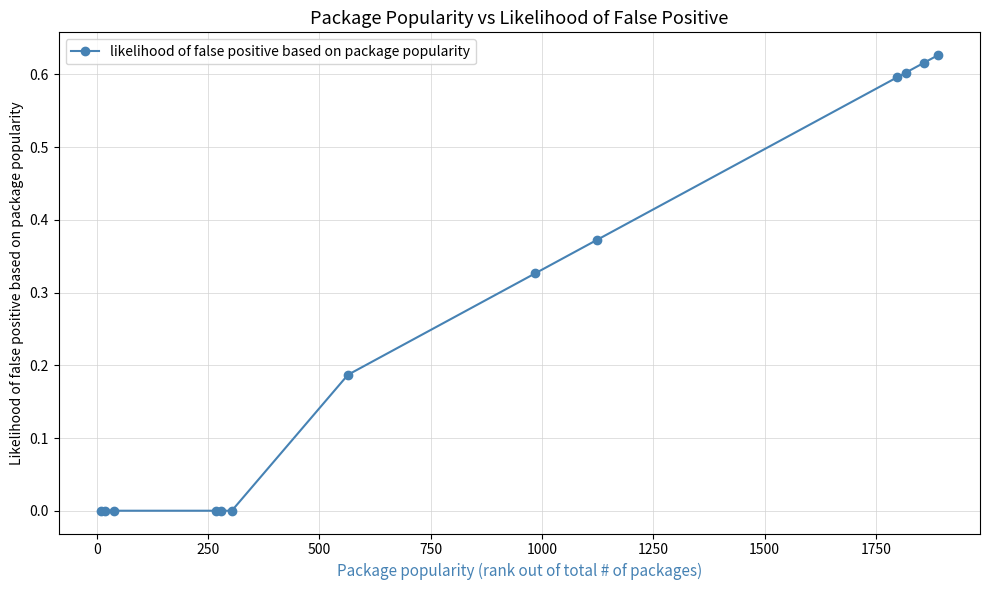

What is the sum of all values?

3.3